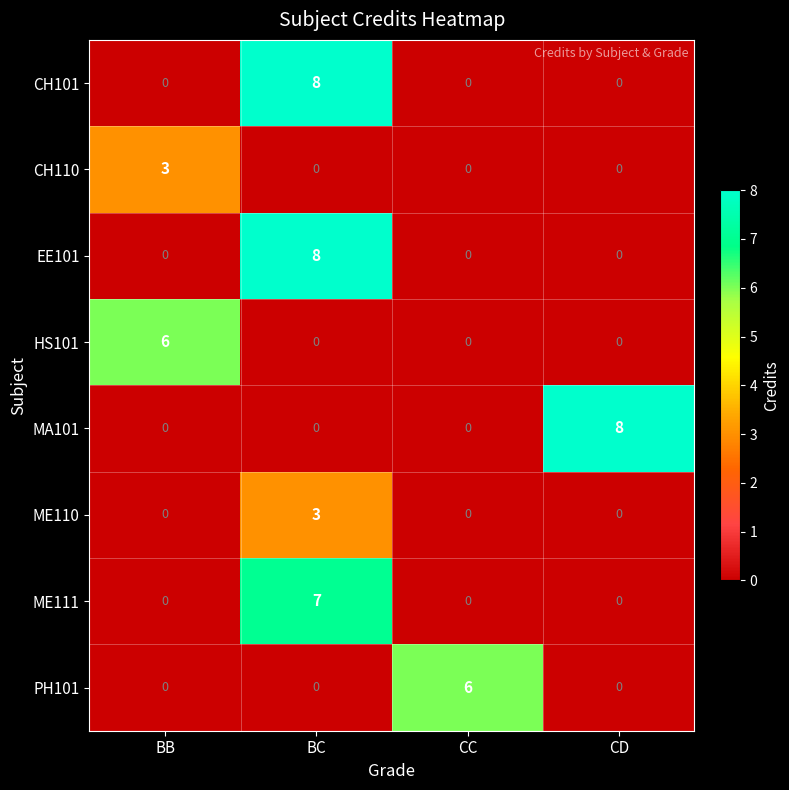

What is the spread (max minus min) of values at CC?

6